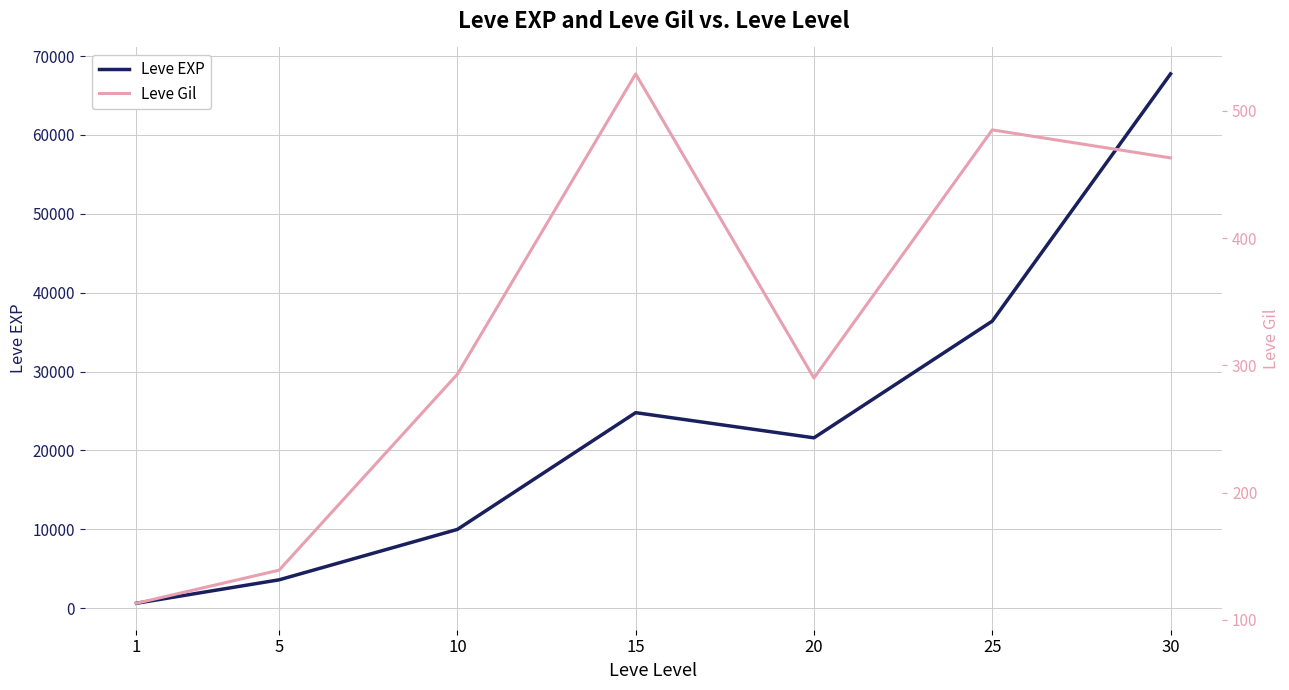

True or false: Leve Gil has more than 2 points higher than both neighbors.

False